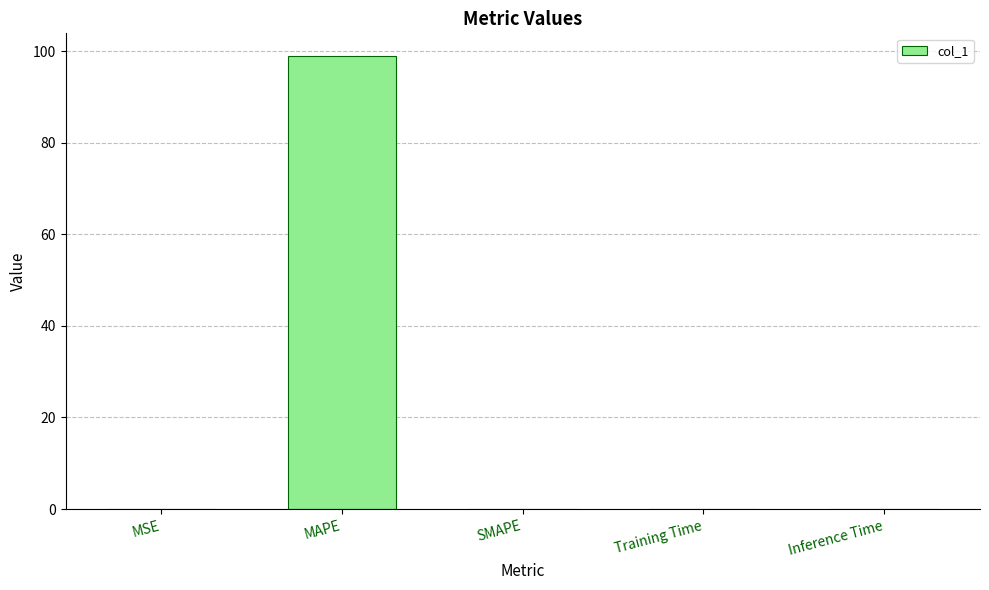

What is the average value?

19.8